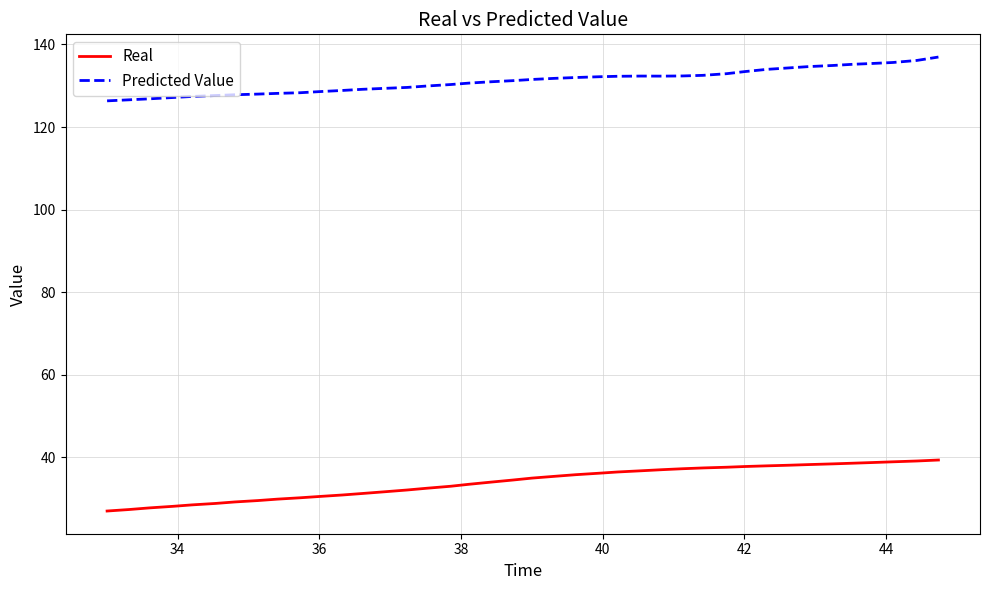

True or false: Real and Predicted Value intersect in this chart.

False